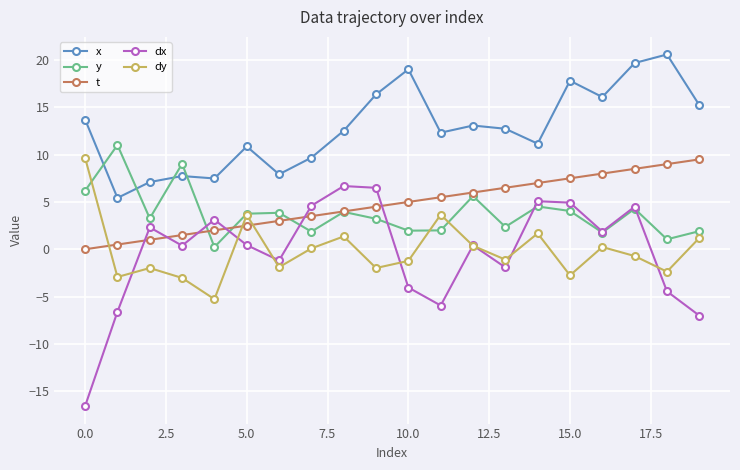

How many times do t and dy cross each other?

3